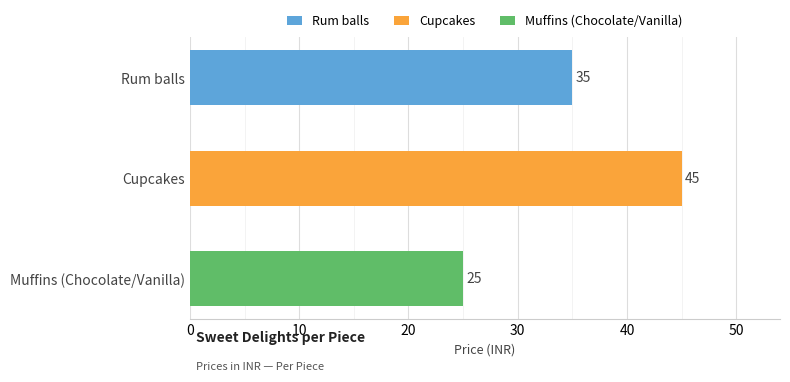

What is the sum of all values?

105